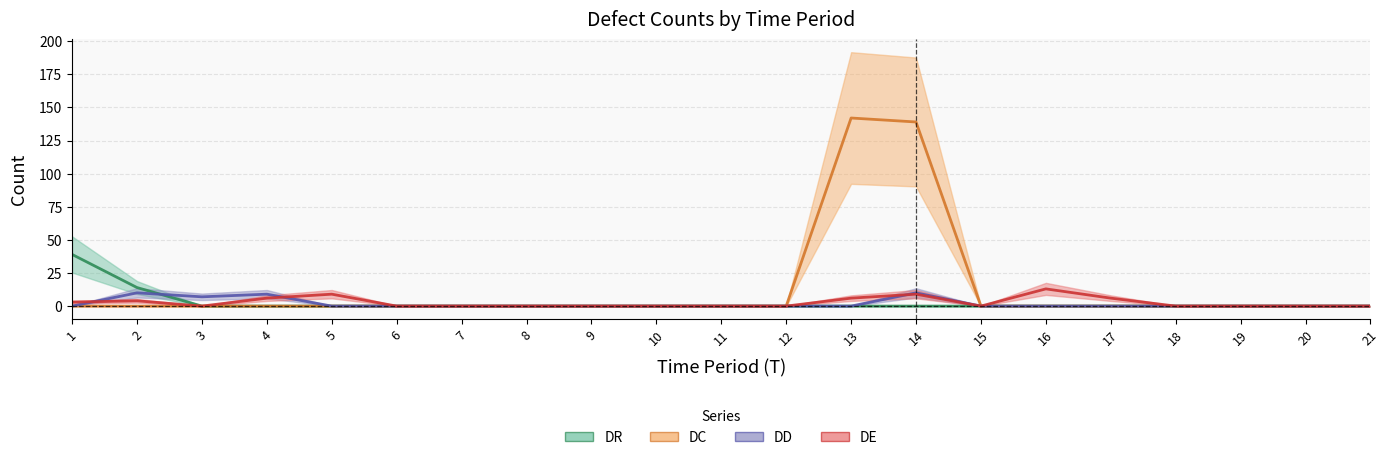

How many DE values are between 0 and 6?

18